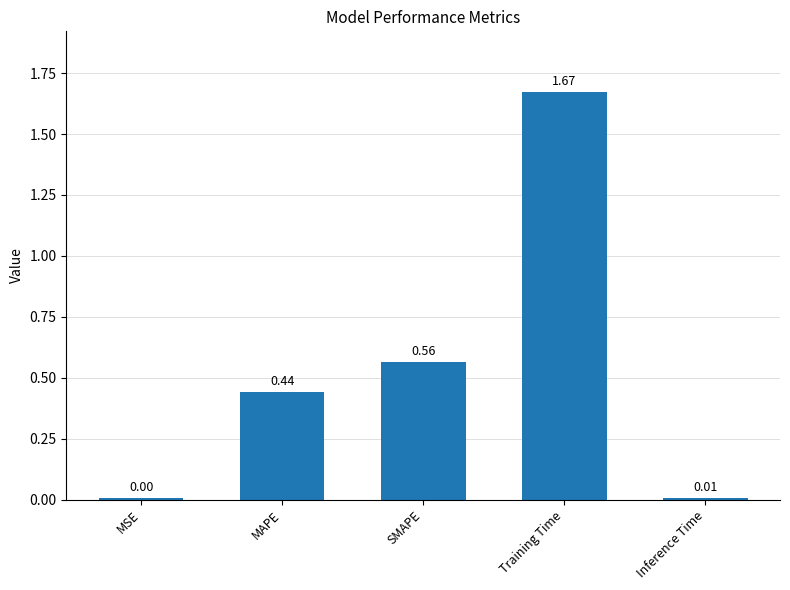

What is the sum of all values?

2.7